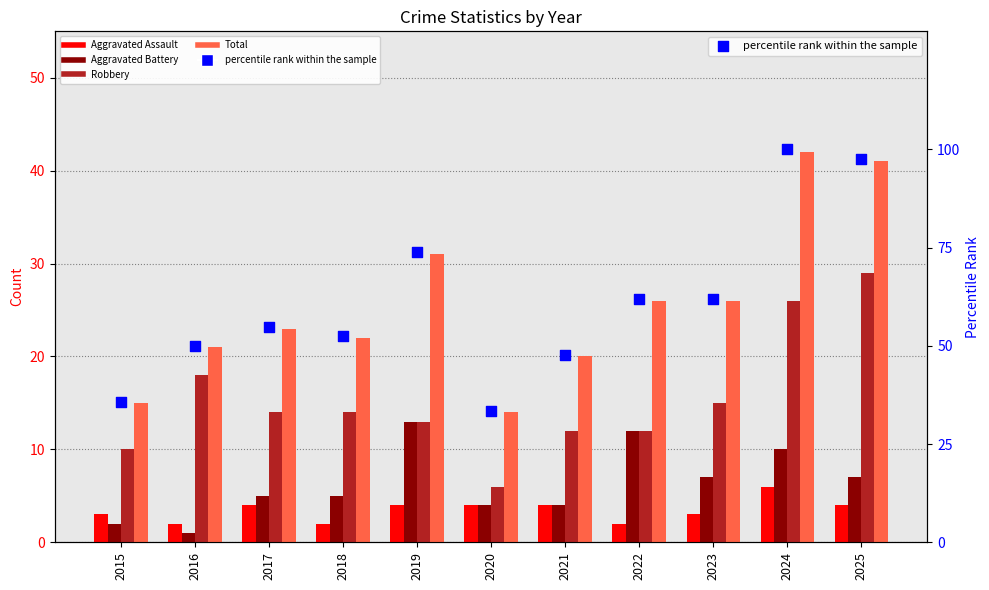

What is the total value across all series at 2024?

184.0